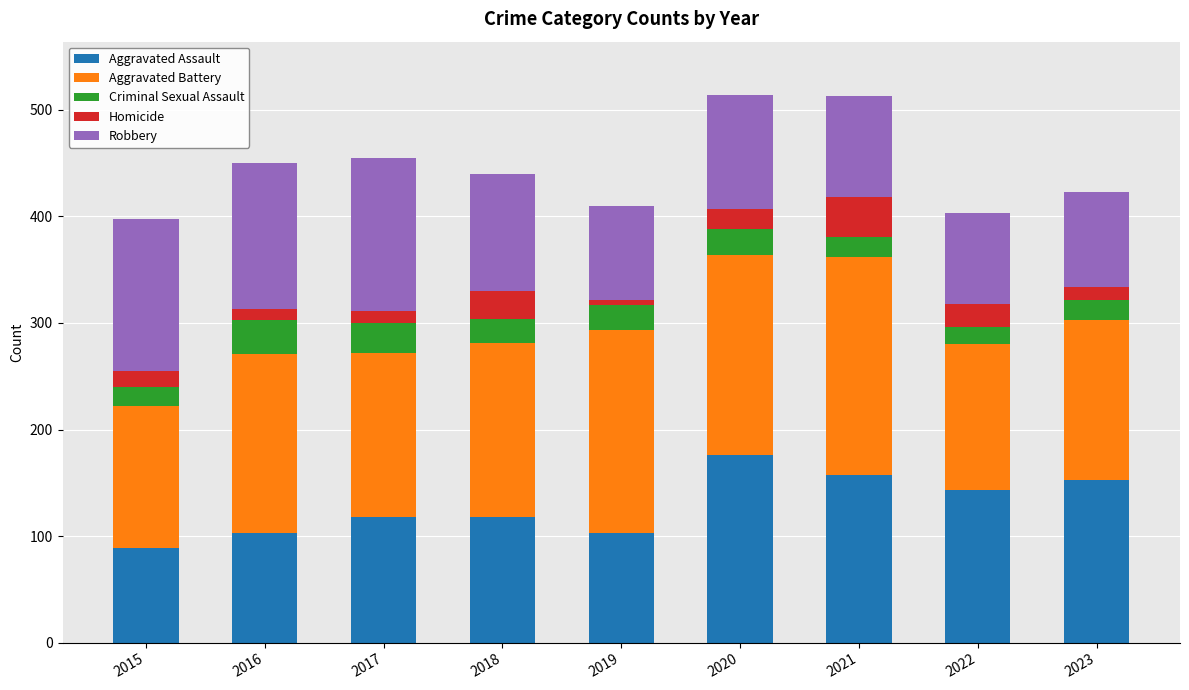

What is the total value across all series at 2018?

440